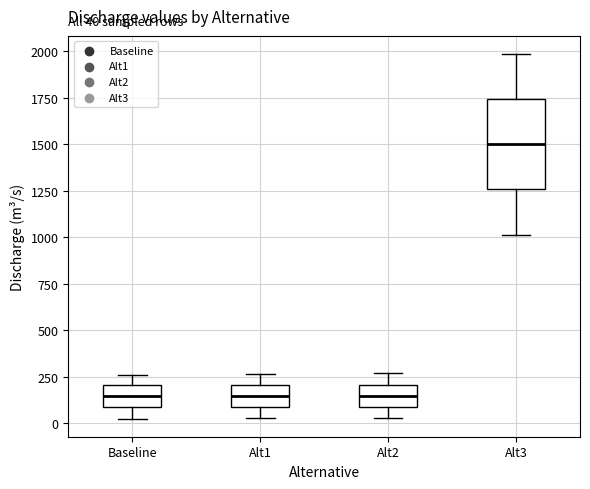

Comparing the boxes themselves (not the whiskers), which one is the tallest?

Alt3